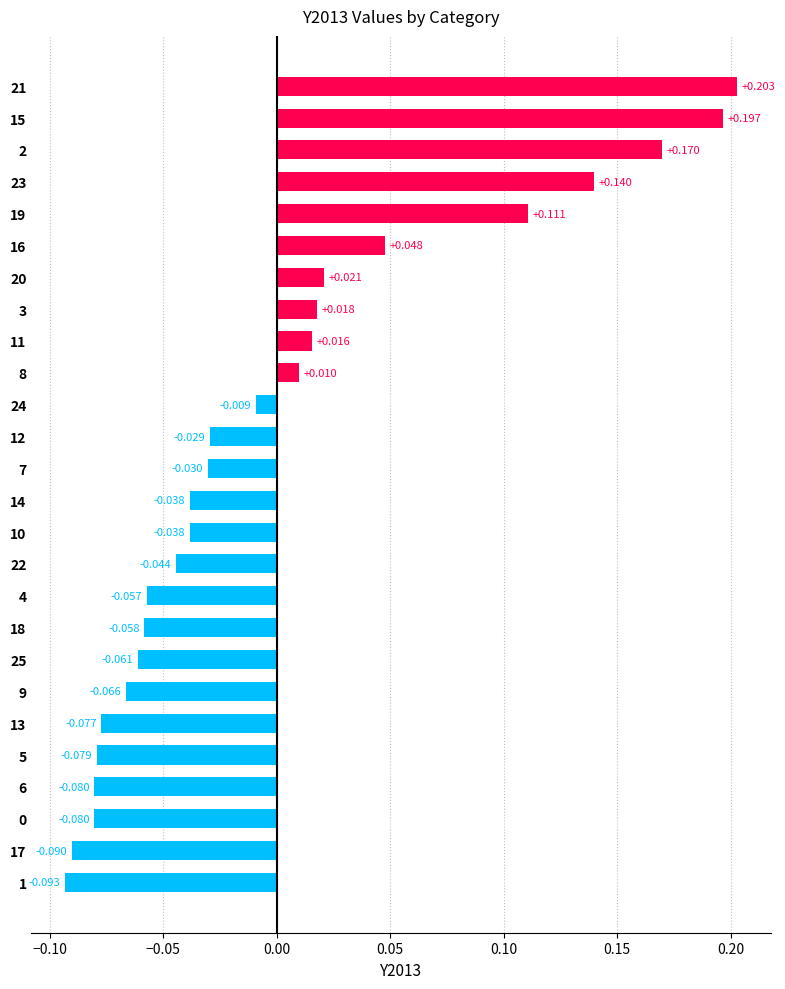

How many values are below 0?

16